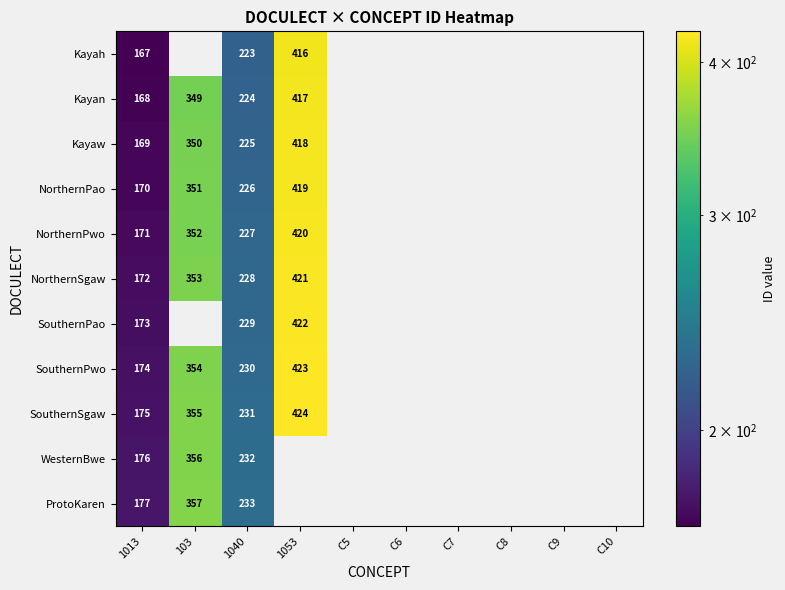

Is the value of Kayan at 1013 greater than the value of SouthernSgaw at 1040?

No